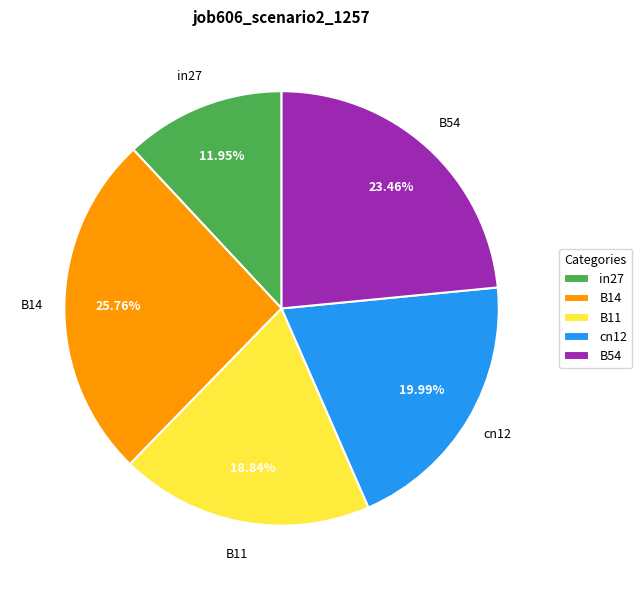

How many segments does this pie chart have?

5